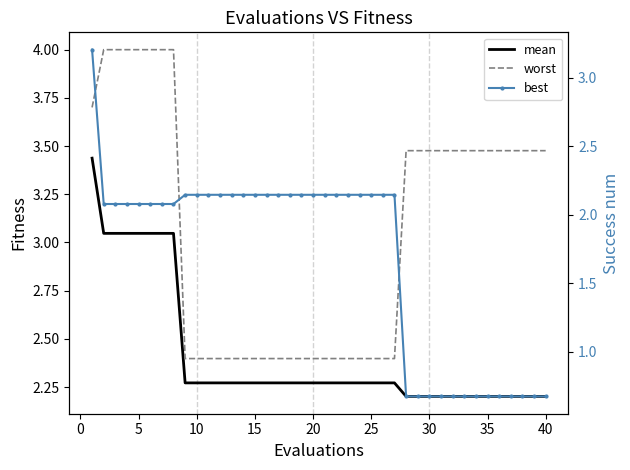

The value of mean at 17 is 1.4. True or false?

False